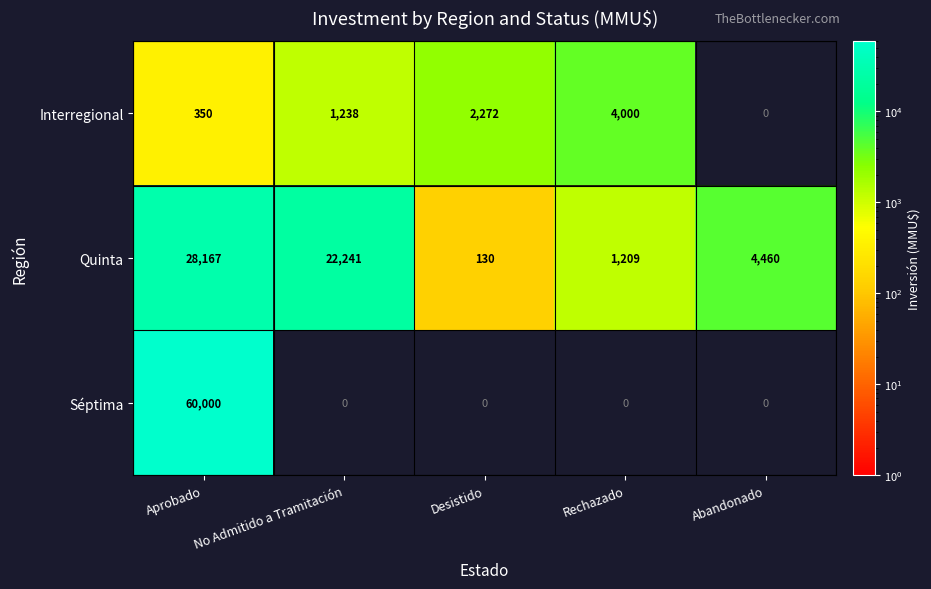

What is the total value across all series at Aprobado?

88517